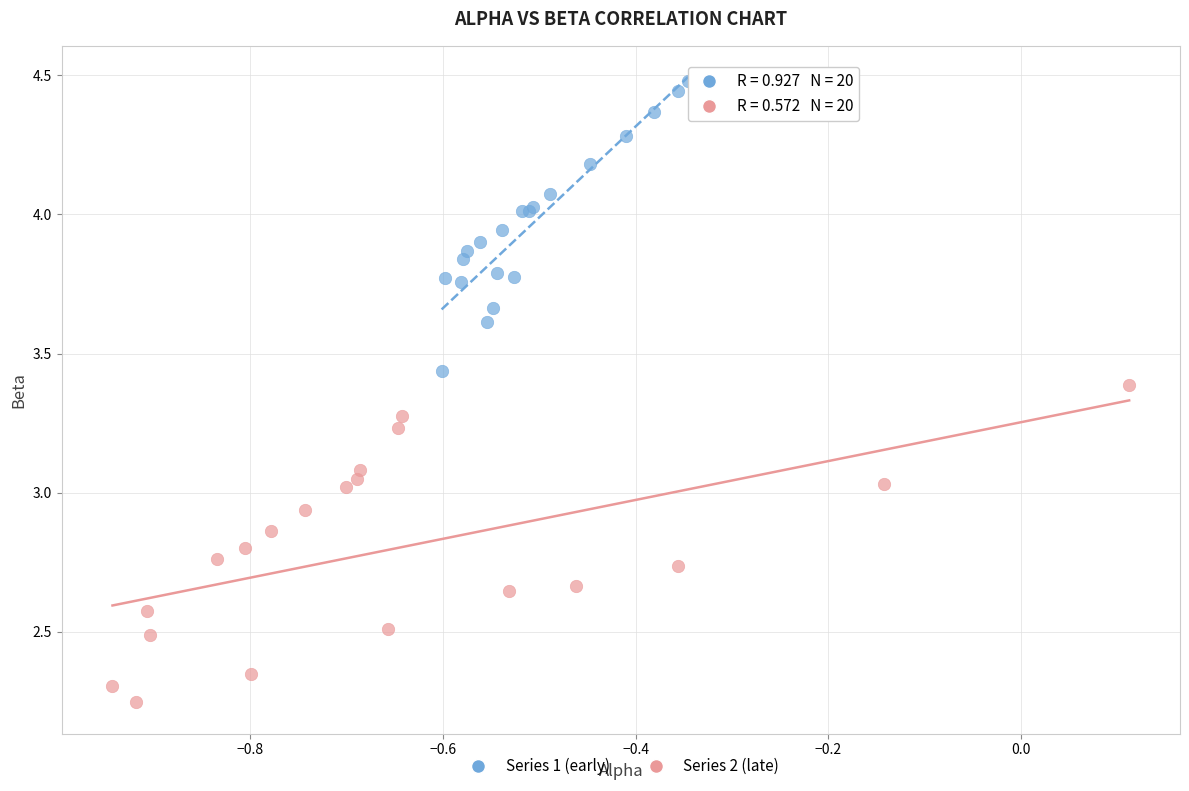

Which series reaches the maximum Y coordinate?

Series 1 (early)